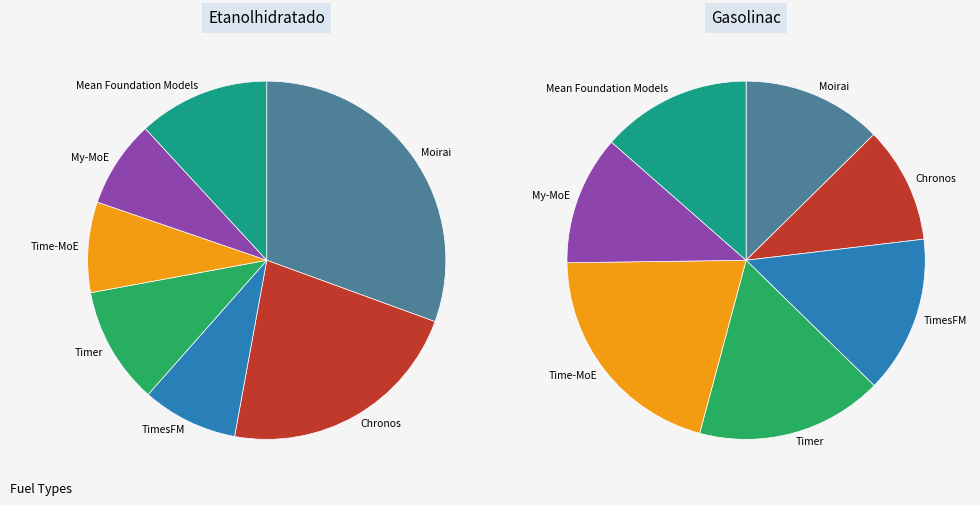

What is the largest slice in the pie chart?

Moirai